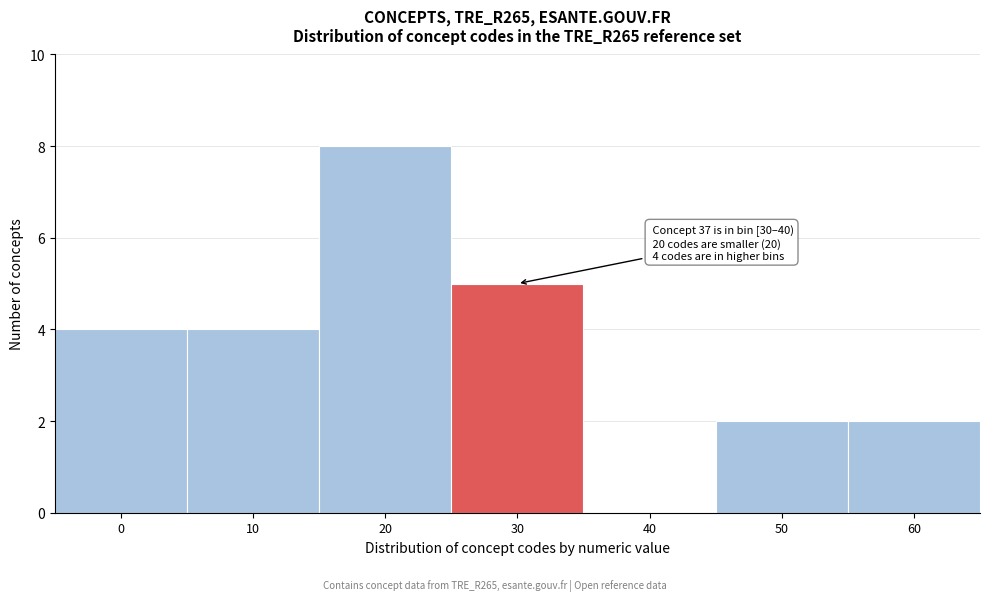

Reading left to right, transcribe all the data shown in this chart.

0=4	10=4	20=8	30=5	40=0	50=2	60=2